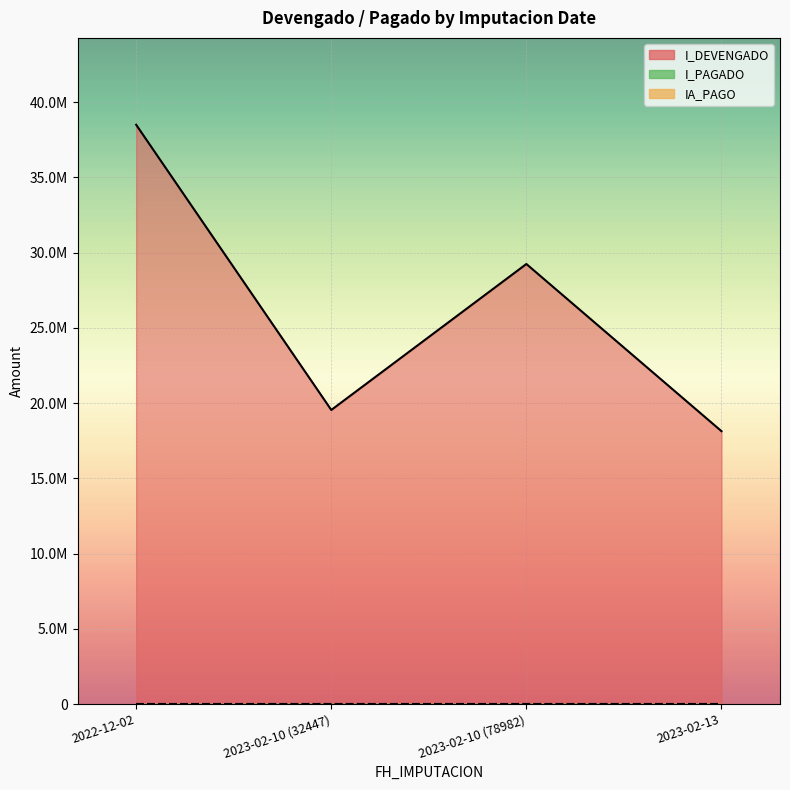

At how many categories does at least one series exceed 11376637?

4